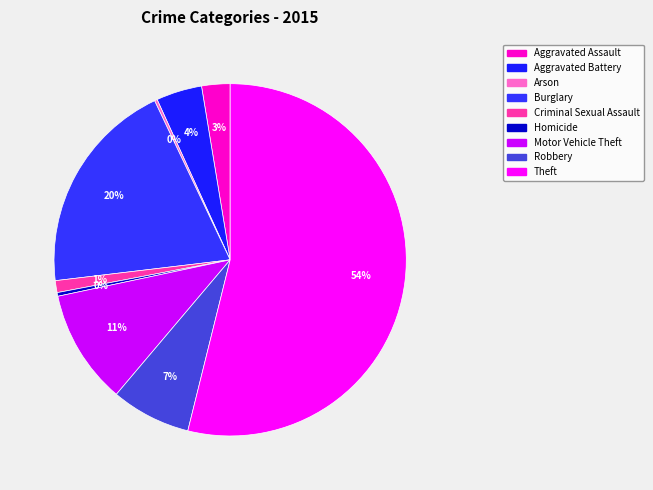

Combined, what portion of the pie is Aggravated Assault and Homicide?

2.9%